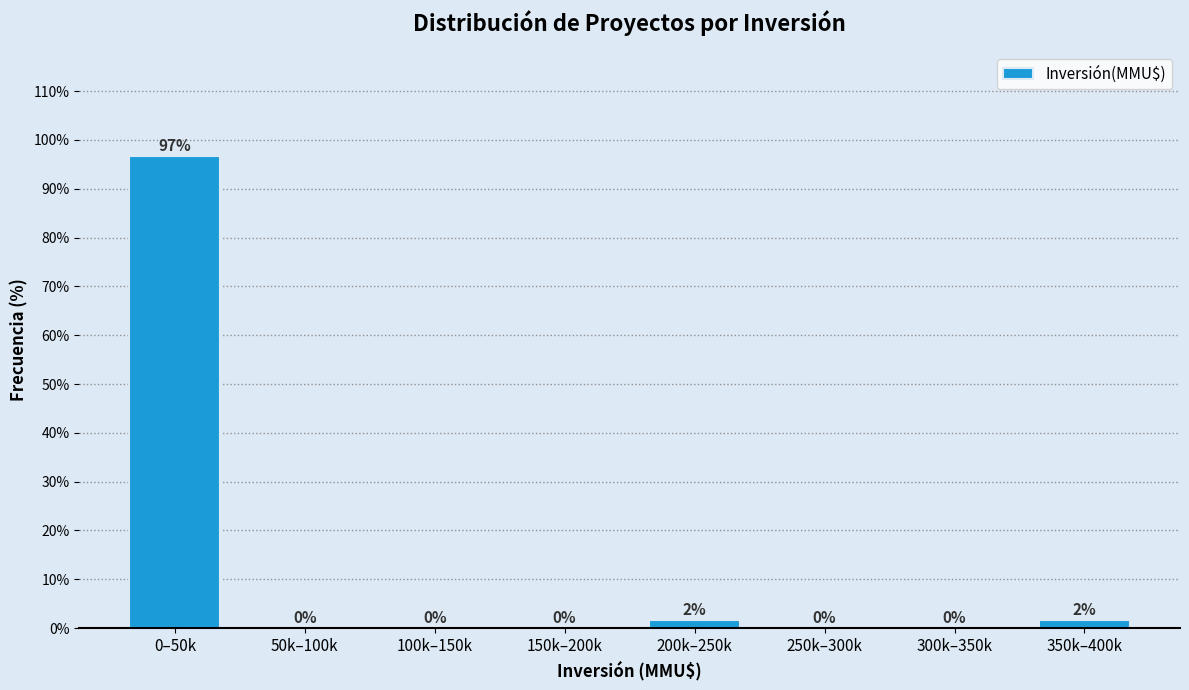

The value at 150k–200k is -40.8. True or false?

False